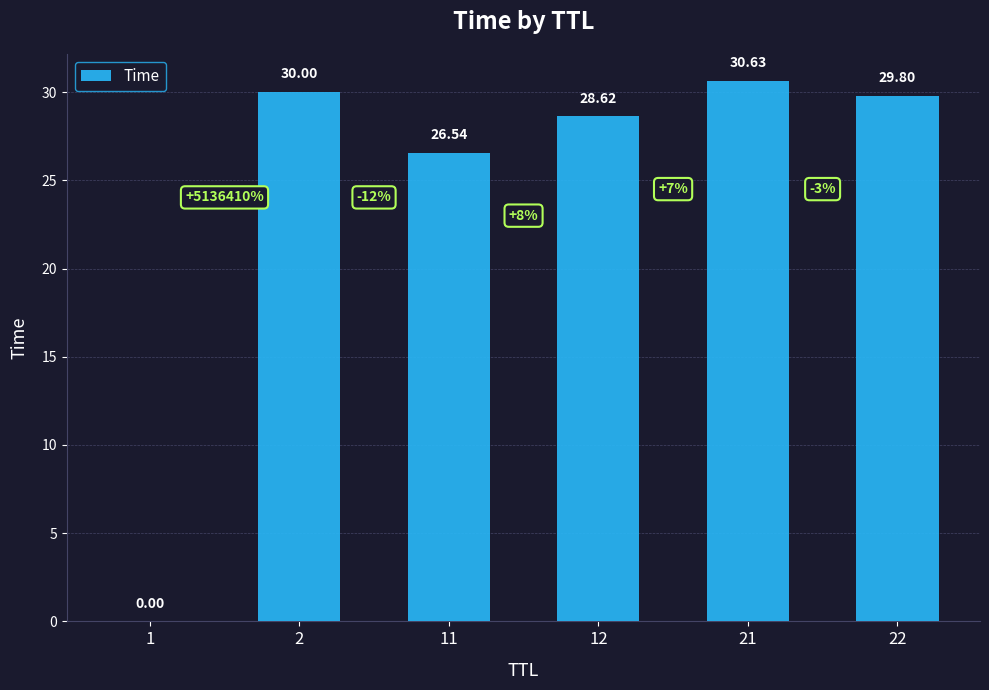

Are the bars horizontal?

No